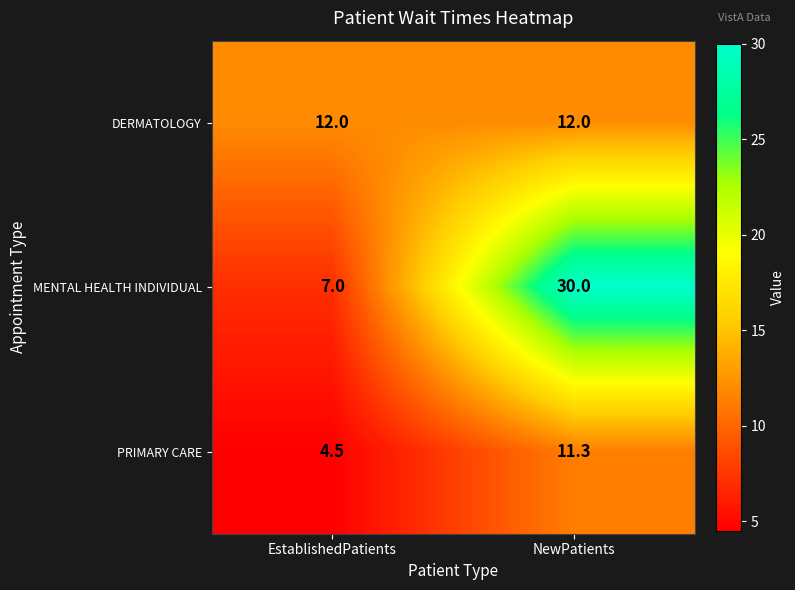

Where does the PRIMARY CARE series first go above 11?

NewPatients